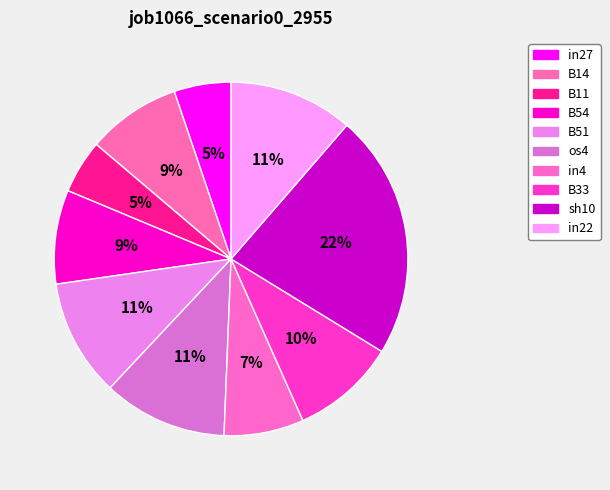

What percentage is NOT represented by in22?

88.6%